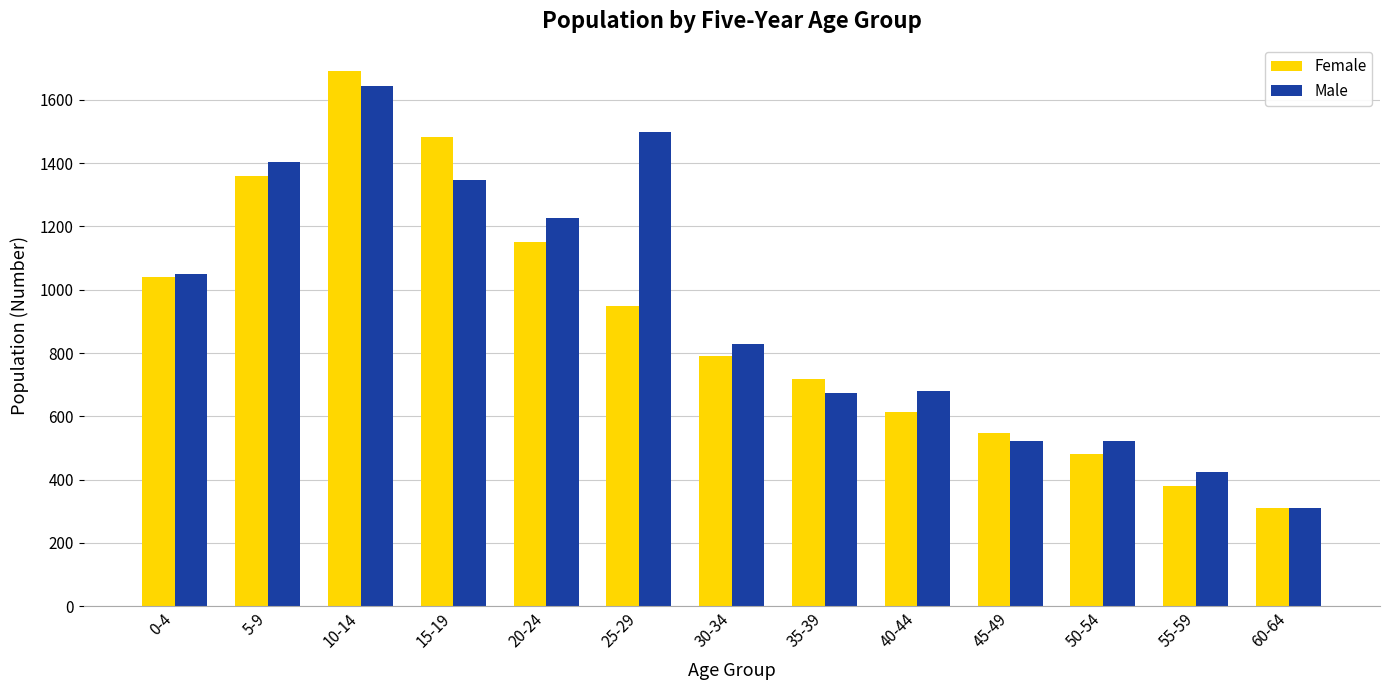

What is the maximum value shown in the chart?

1690